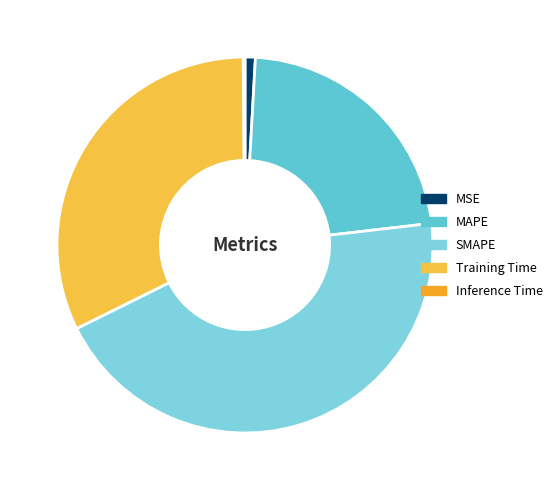

Combined, what portion of the pie is SMAPE and MAPE?

66.8%